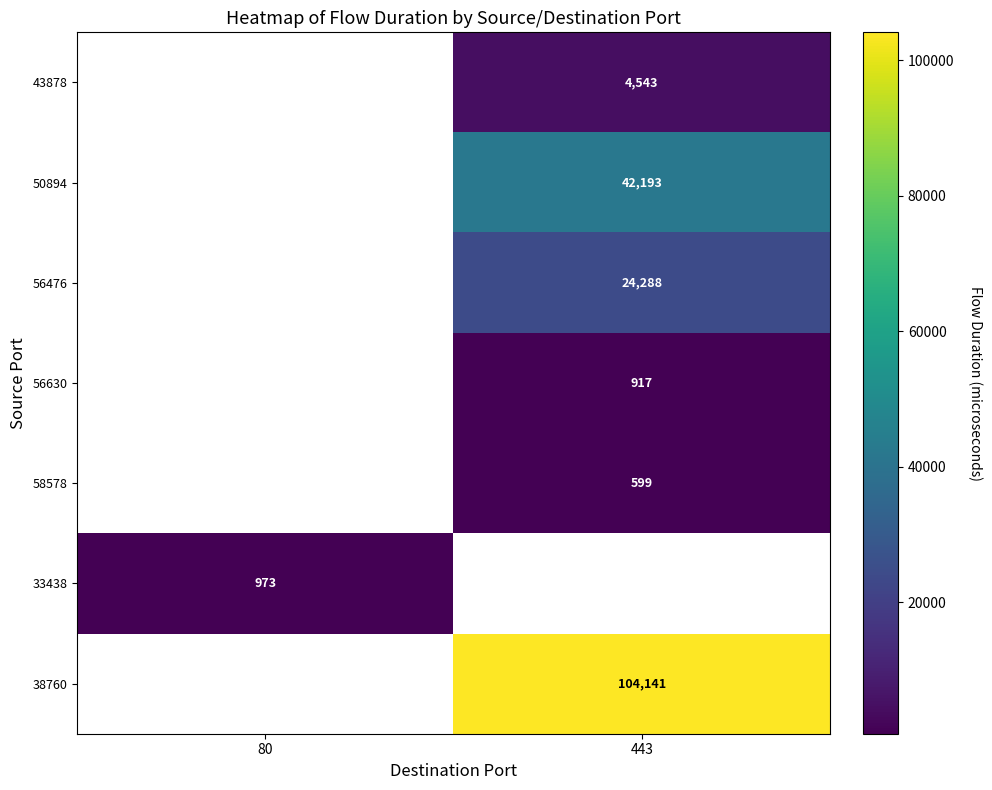

True or false: 50894 has a value of 69831 at 443.

False